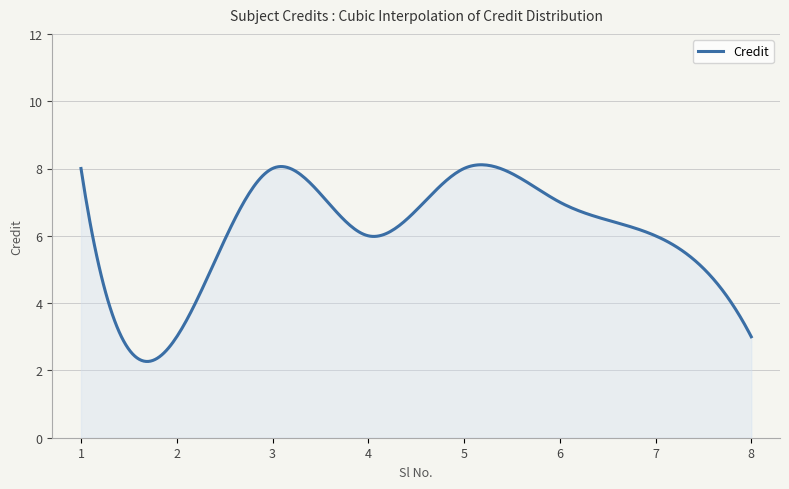

What is the minimum value shown in the chart?

2.3